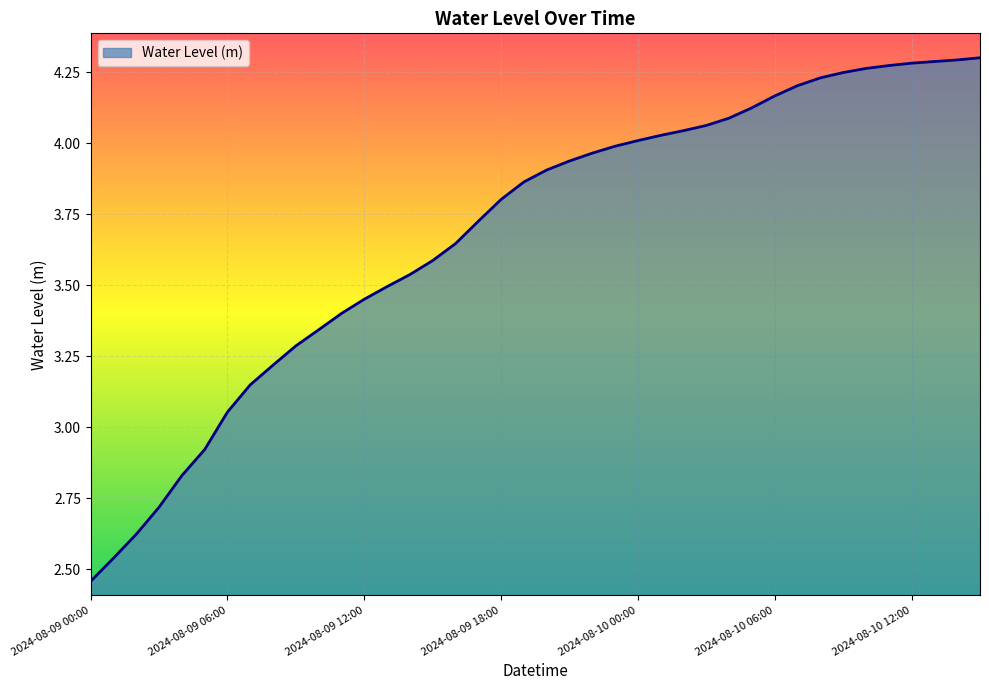

What is the difference between the maximum and minimum values?

1.8